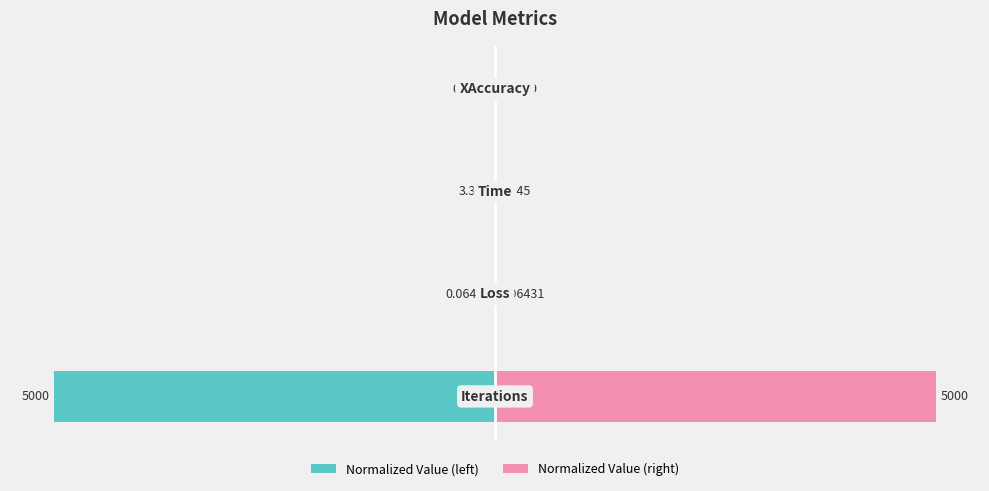

Between 0 and 2, which is larger?

2